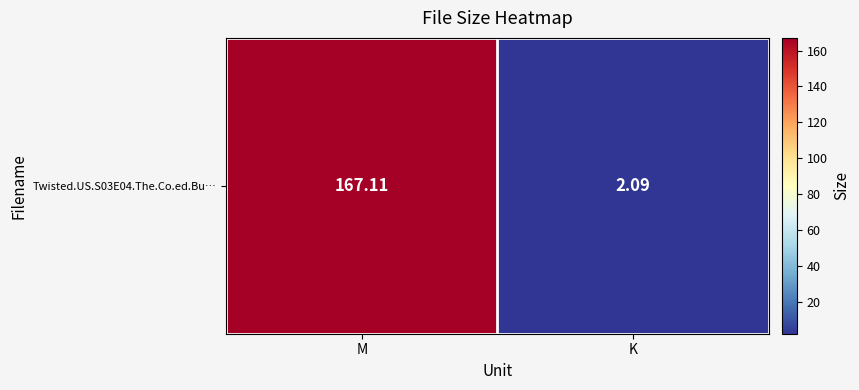

Reading left to right, transcribe all the data shown in this chart.

167.1	2.1